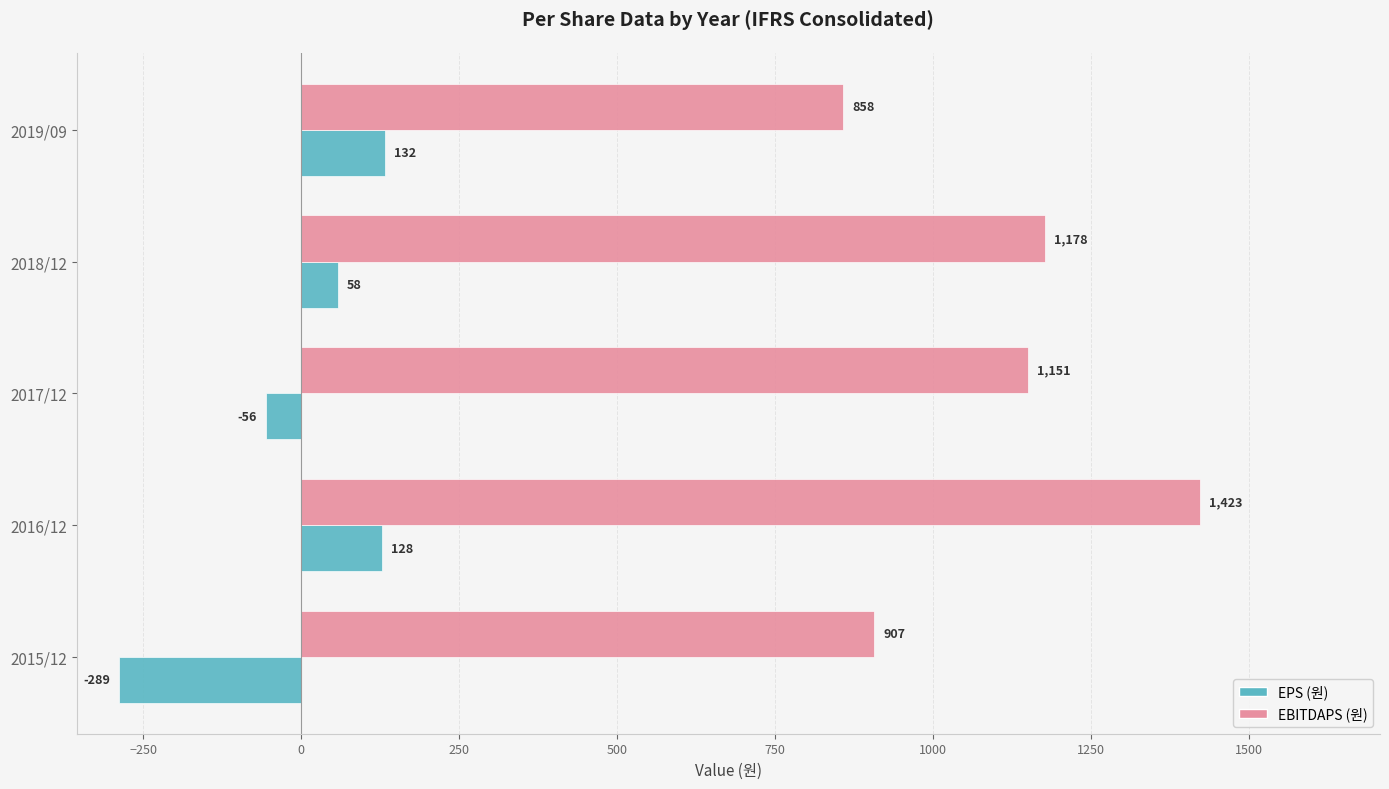

What is the maximum value shown in the chart?

1423